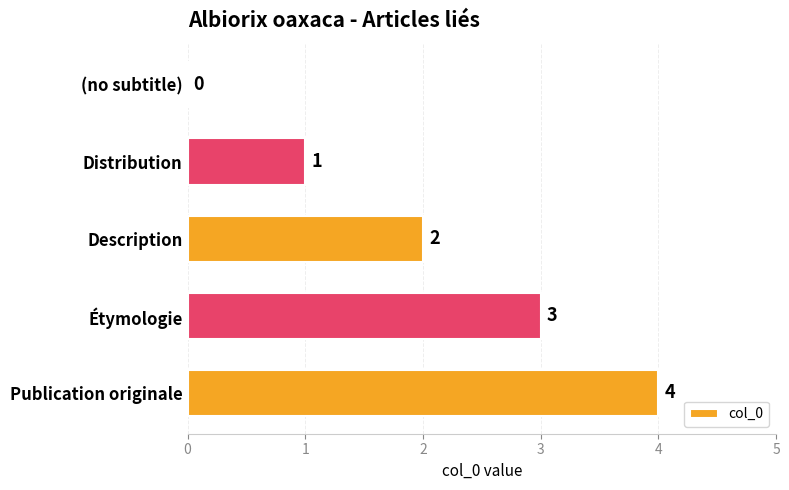

Does the chart contain stacked bars?

No